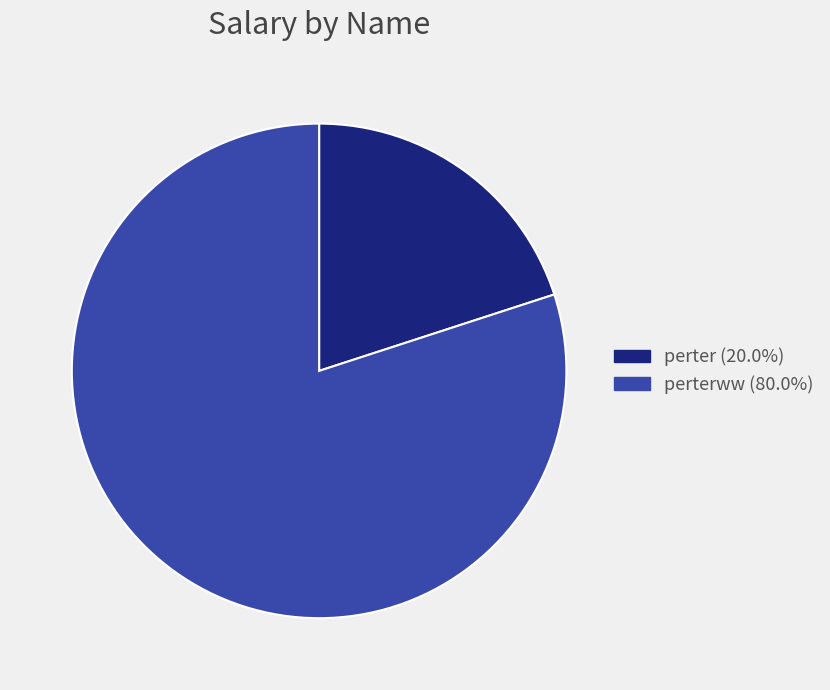

How many slices are in this pie chart?

2